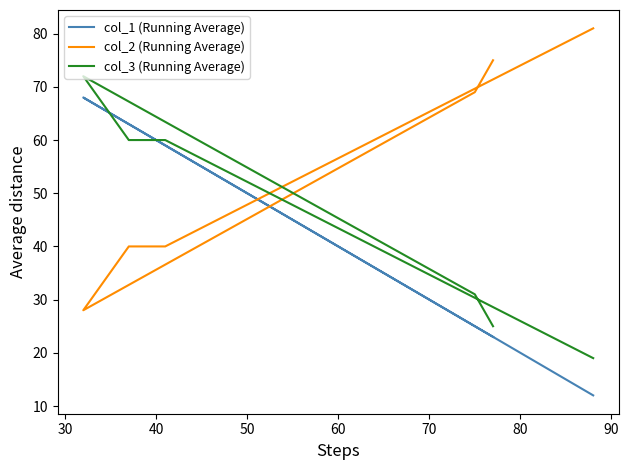

Count the col_2 (Running Average) values in the range 40 to 75.

4